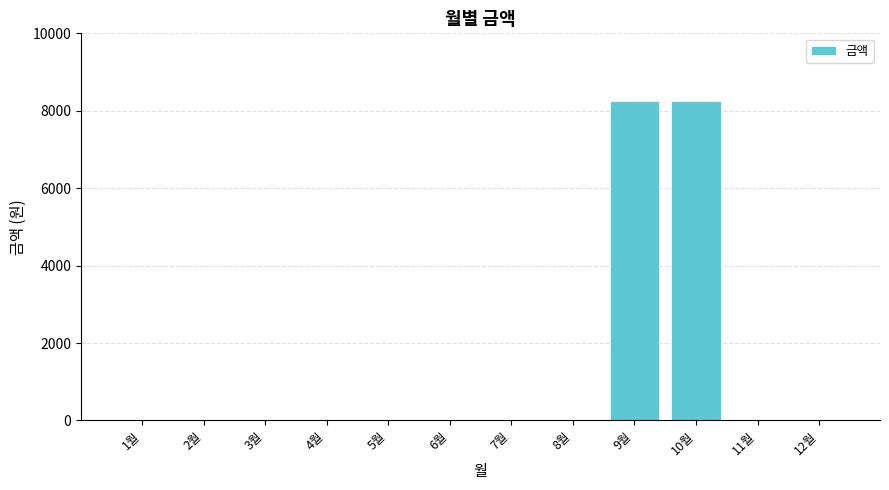

What is the maximum value shown in the chart?

8250